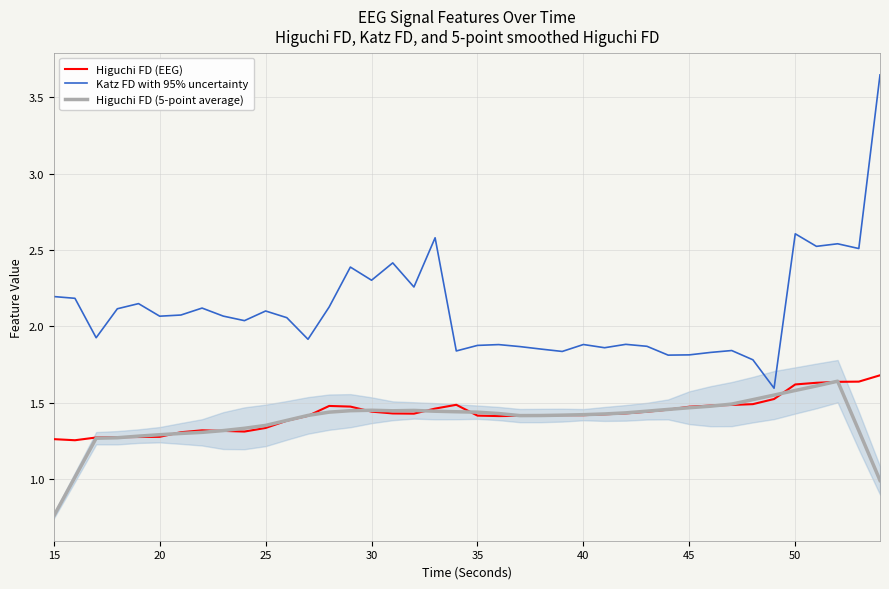

True or false: Higuchi FD (5-point average) has more than 0 interior local peaks.

True